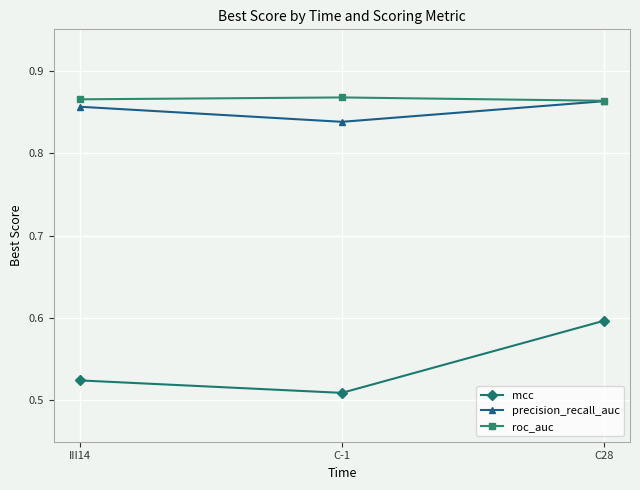

What is the spread (max minus min) of values at III14?

0.3